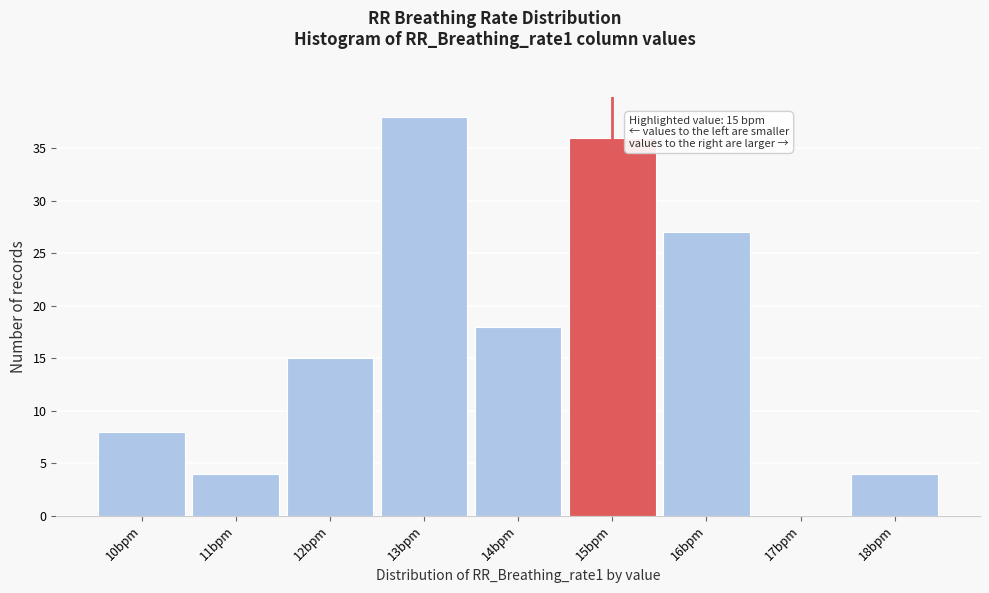

Which range on the x-axis has the tallest bar?

12.5 to 13.5